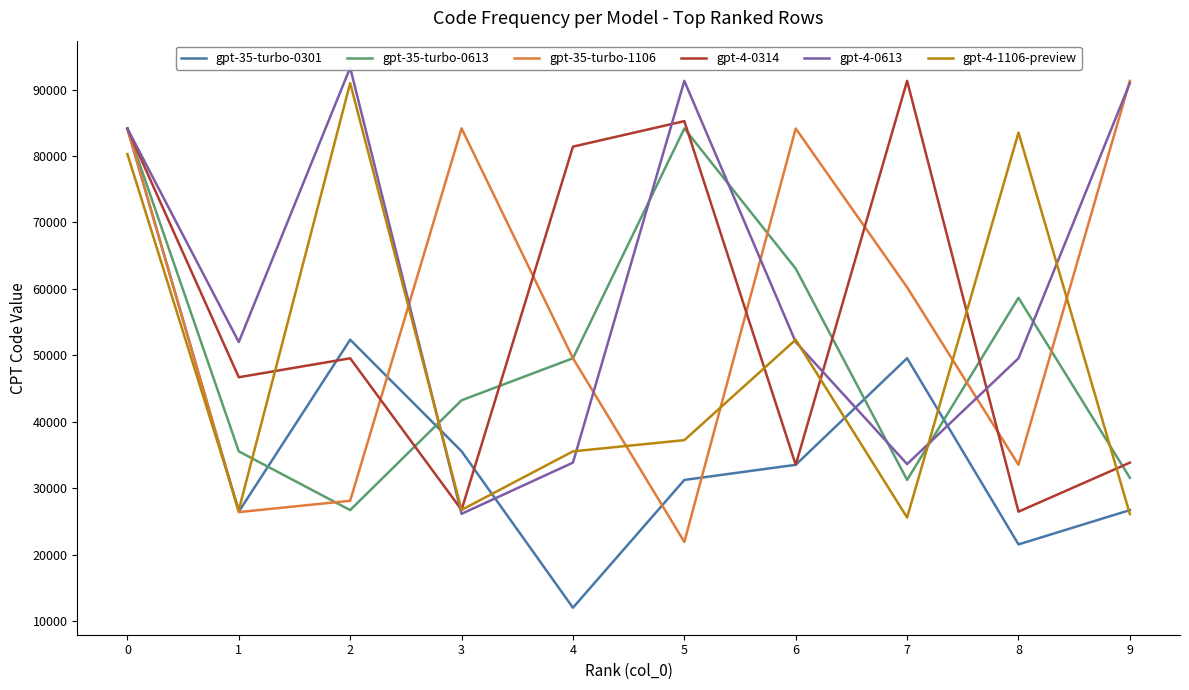

List the series in order of their peak value, lowest first.

gpt-35-turbo-0301, gpt-35-turbo-0613, gpt-4-1106-preview, gpt-35-turbo-1106, gpt-4-0314, gpt-4-0613